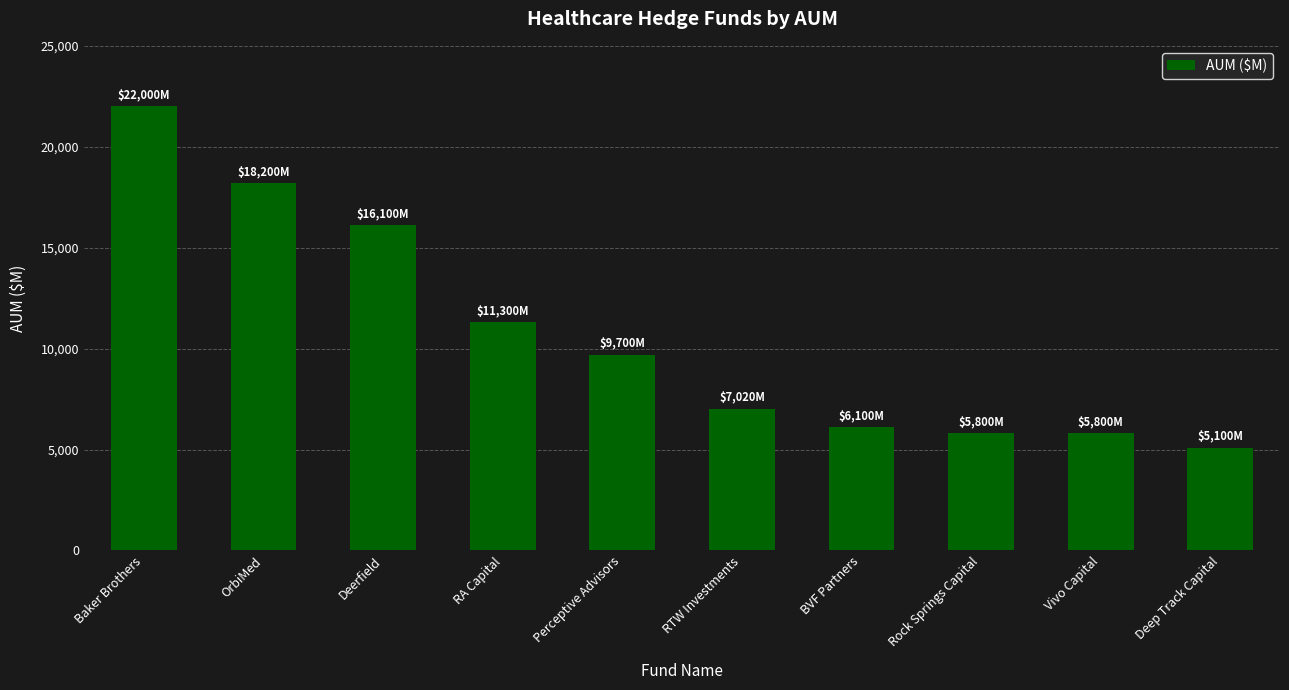

What is the difference between the maximum and minimum values?

16900